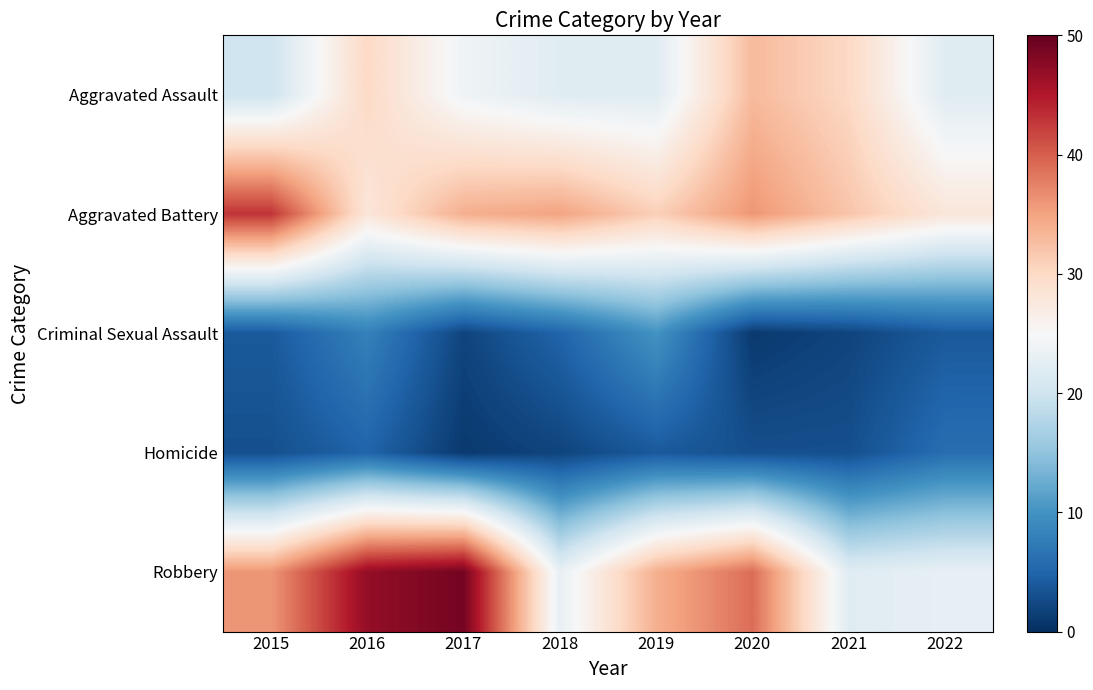

Reading left to right, transcribe all the data shown in this chart.

Aggravated Assault: 2015=20	2016=30	2017=24	2018=22	2019=22	2020=33	2021=30	2022=22
Aggravated Battery: 2015=43	2016=28	2017=34	2018=35	2019=31	2020=36	2021=32	2022=28
Criminal Sexual Assault: 2015=4	2016=8	2017=2	2018=5	2019=10	2020=1	2021=2	2022=4
Homicide: 2015=3	2016=5	2017=1	2018=2	2019=4	2020=3	2021=3	2022=6
Robbery: 2015=36	2016=47	2017=49	2018=23	2019=34	2020=39	2021=22	2022=23